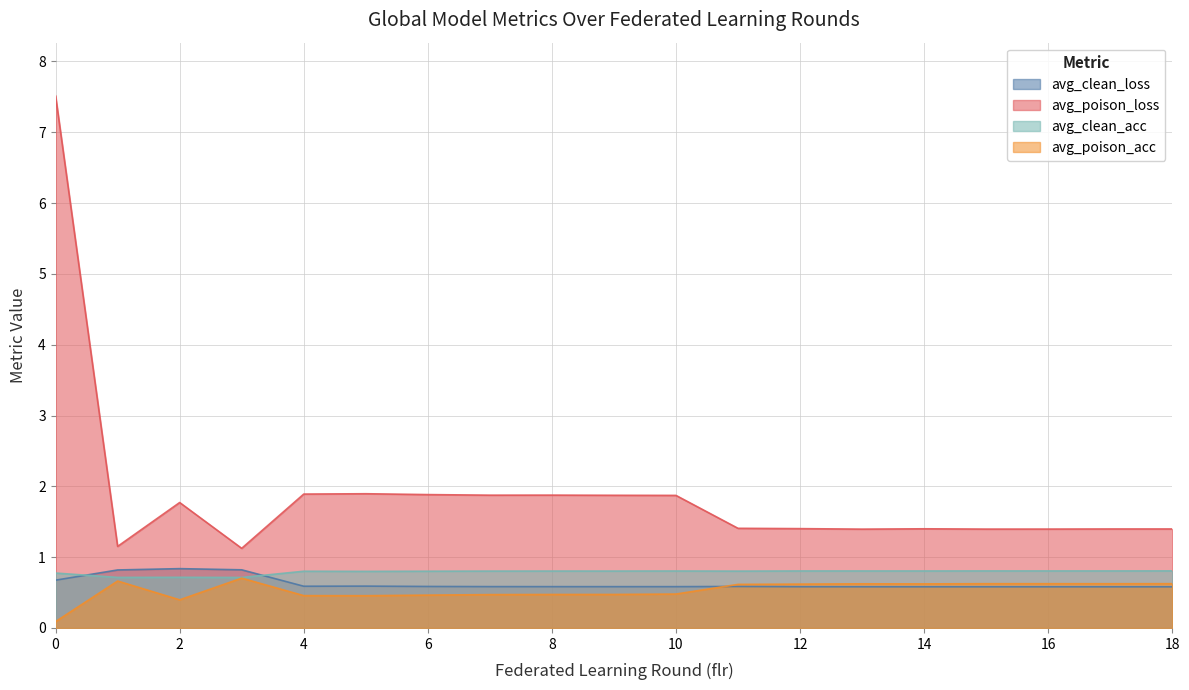

Where is avg_clean_loss nearest to the value 0?

17